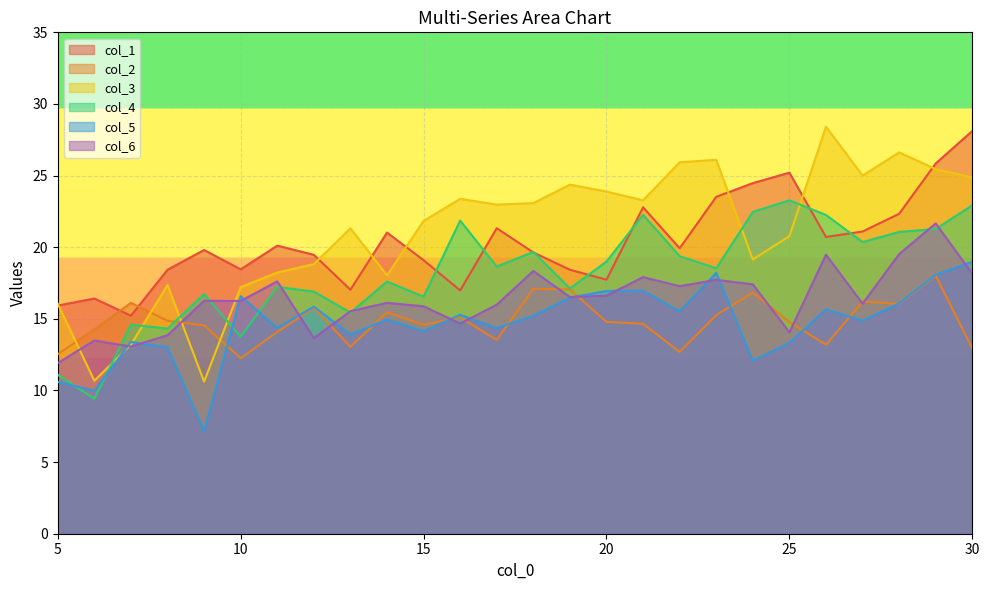

Rank the categories by col_2 value from highest to lowest.

29, 18, 19, 24, 27, 7, 28, 12, 14, 23, 16, 8, 20, 25, 21, 15, 9, 6, 11, 17, 26, 13, 30, 22, 5, 10